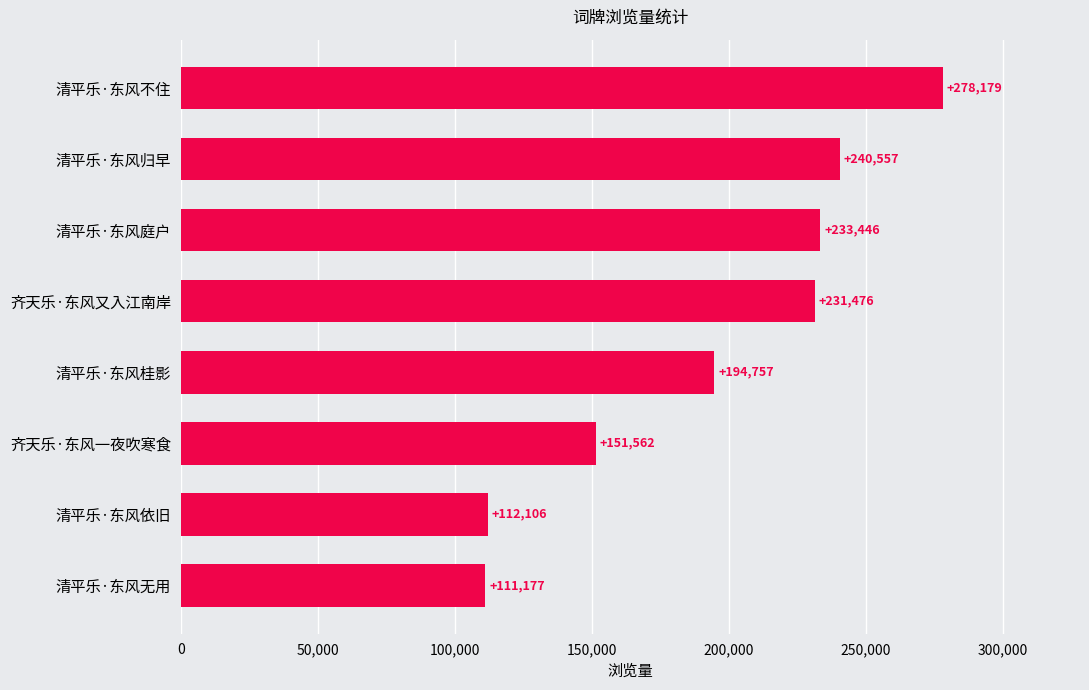

What is the greatest value displayed?

278179